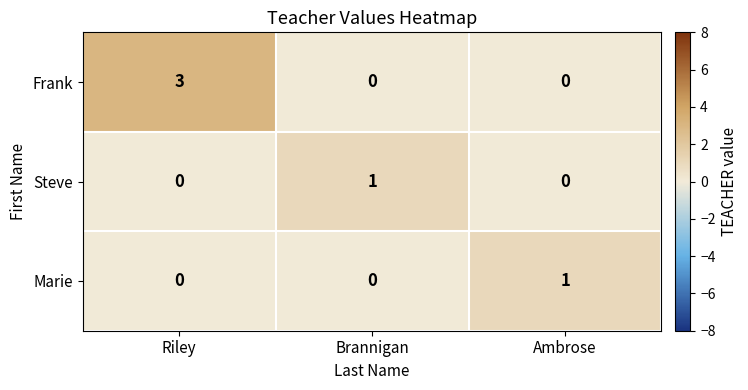

At how many categories does at least one series exceed 0?

3